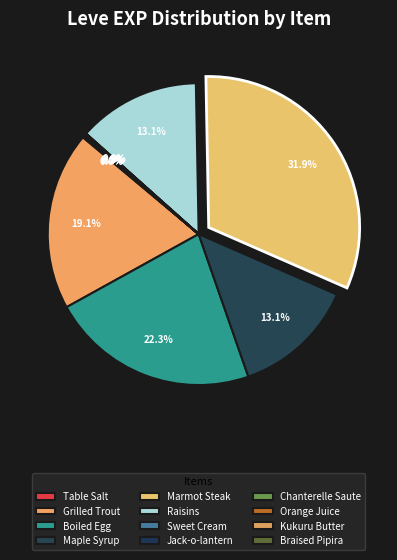

Is it true that Raisins is 13% of the pie?

True